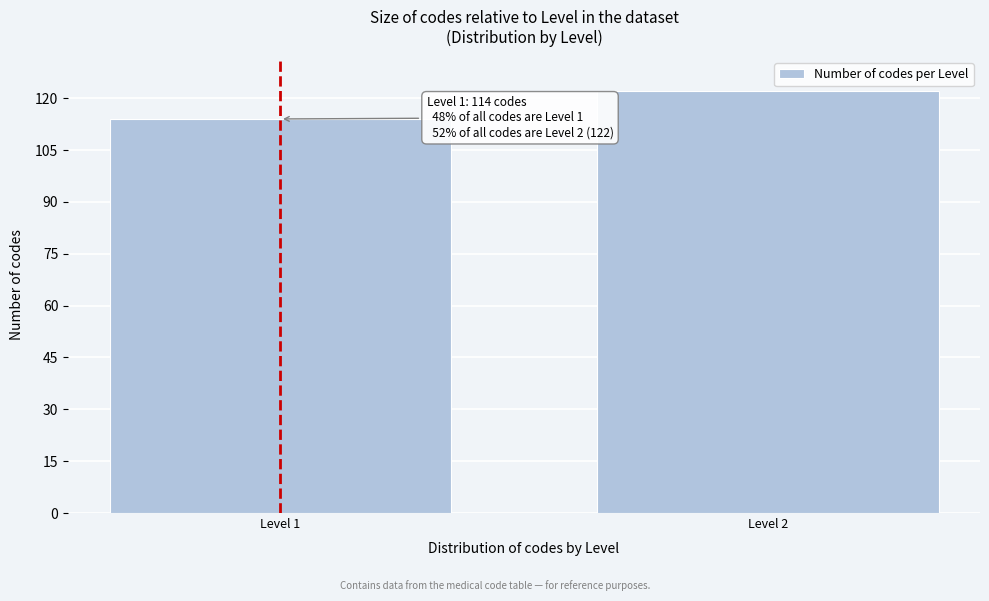

Reading left to right, extract all data points from this chart.

Level 1=114	Level 2=122